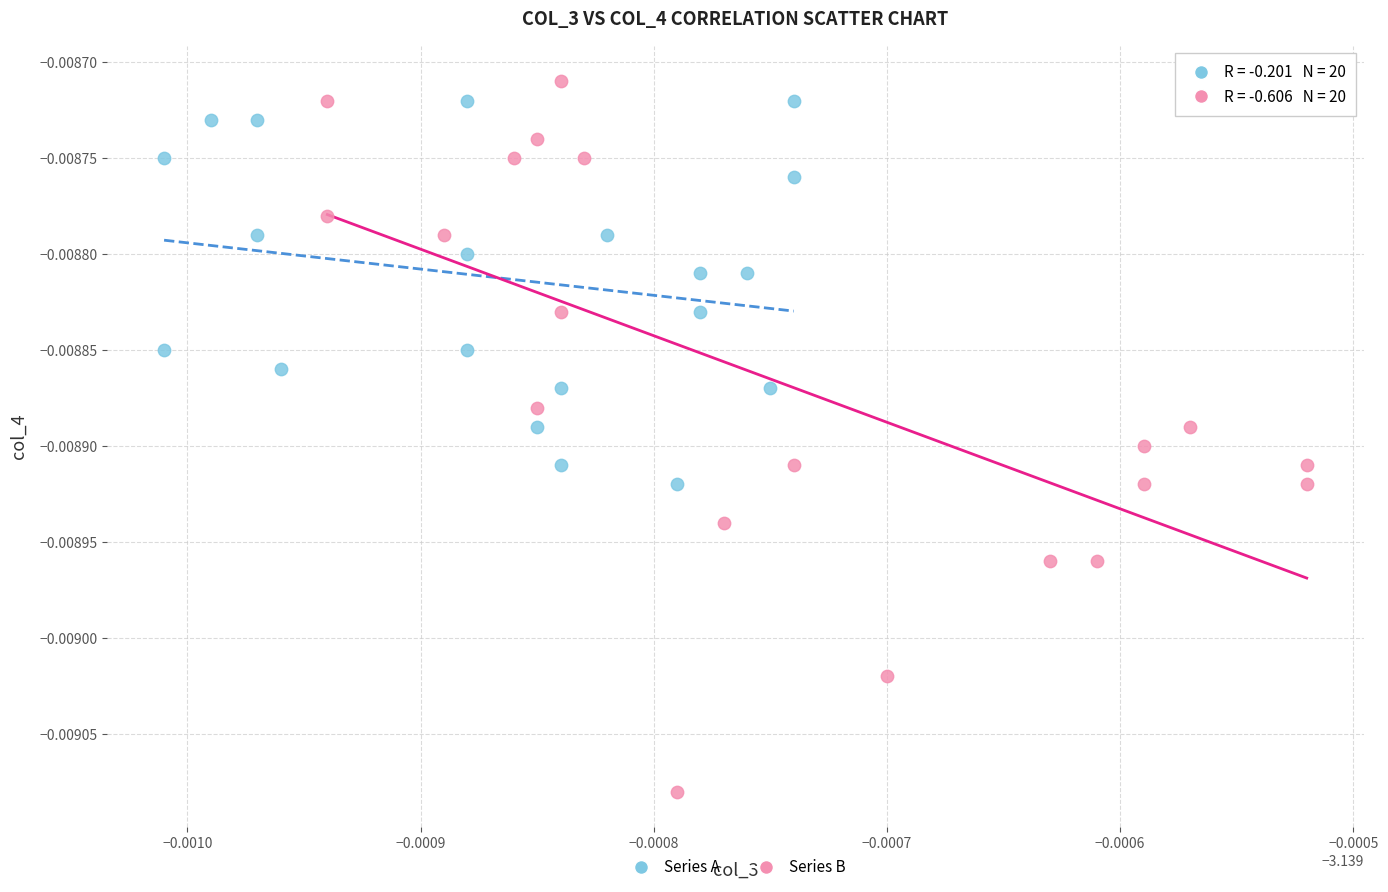

What are all the series names shown in the legend?

Series A, Series B